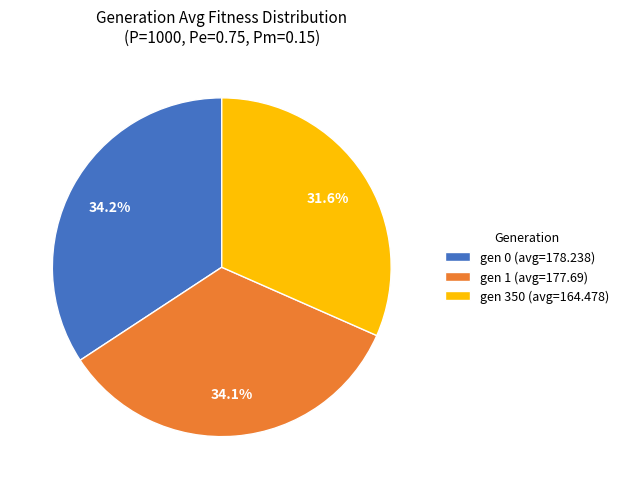

What is the ratio of the value at gen 1 (avg=177.69) to the value at gen 0 (avg=178.238)?

1.0